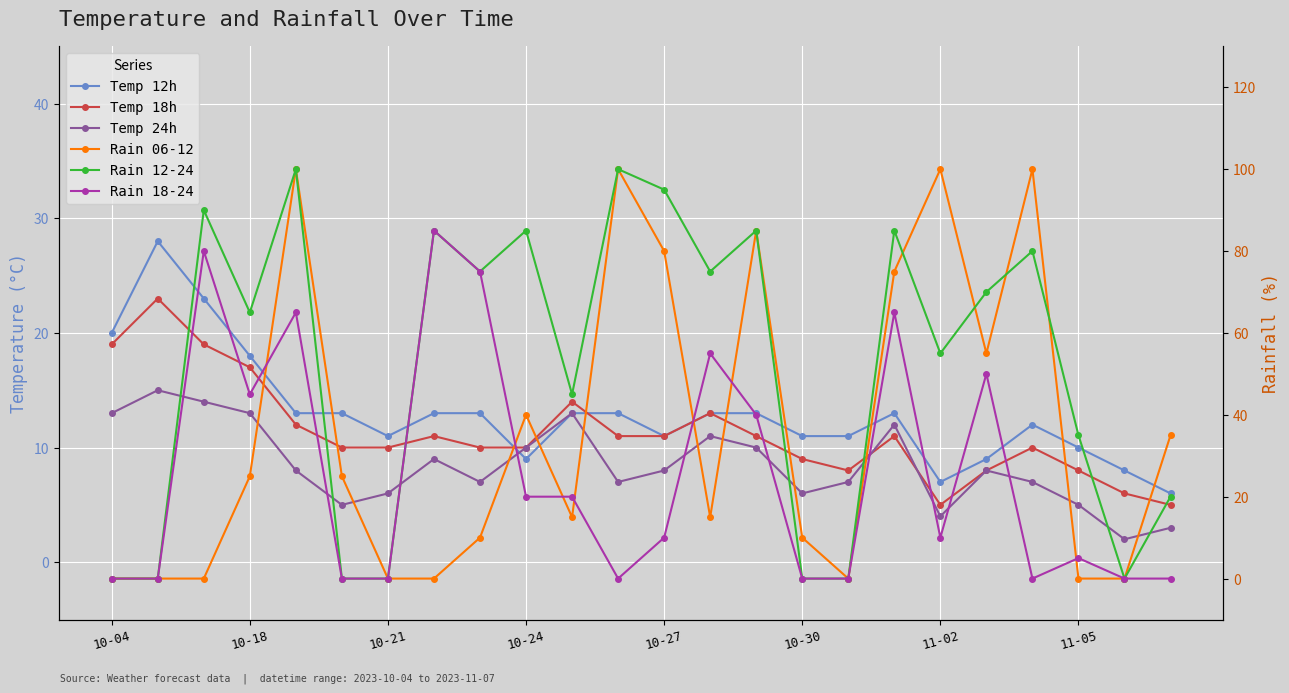

Which series changed the most between 10-21 and 10-24?

Rain 12-24